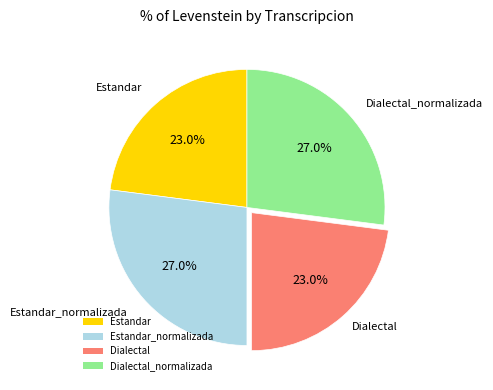

Does any single category account for the majority?

No